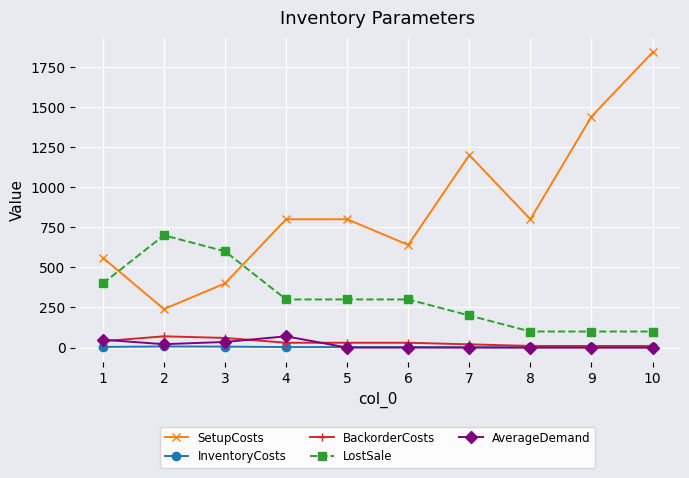

What is the value of the LostSale point at the 8th from the left?

100